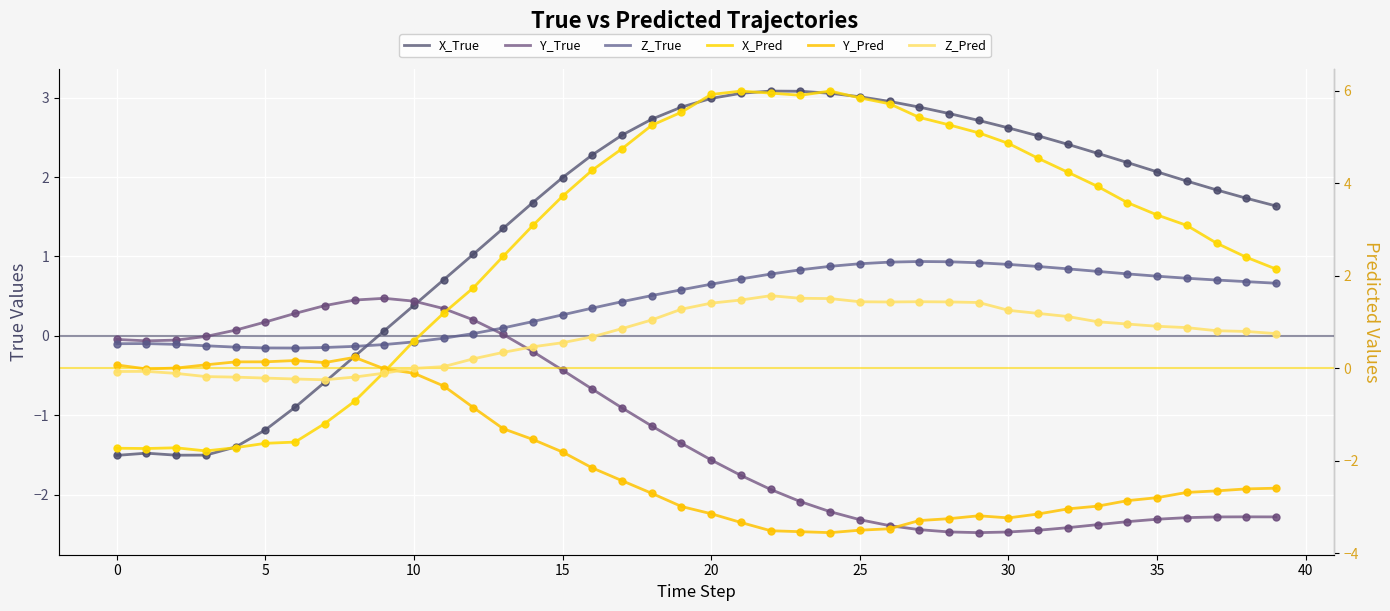

Which series has the largest Y range (max minus min)?

X_Pred